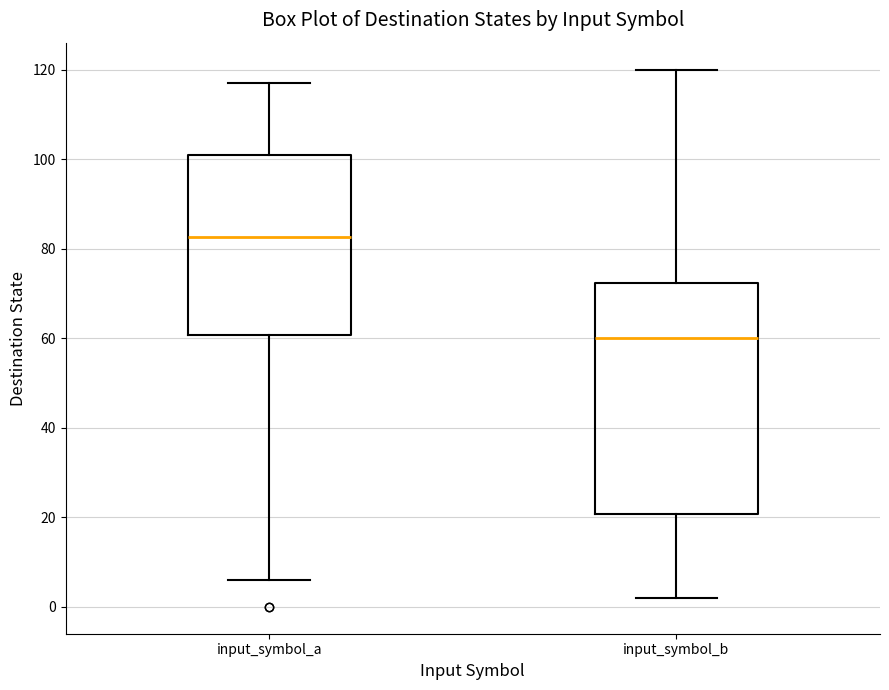

Reading left to right, read every box against the y-axis: the position of its median line, the range the box covers, and the ends of its whiskers. The values are not printed on the chart, so give them approximately, as read against the axis.

input_symbol_a: median 82, box 60 to 102, whiskers 6 to 118
input_symbol_b: median 60, box 20 to 72, whiskers 2 to 120